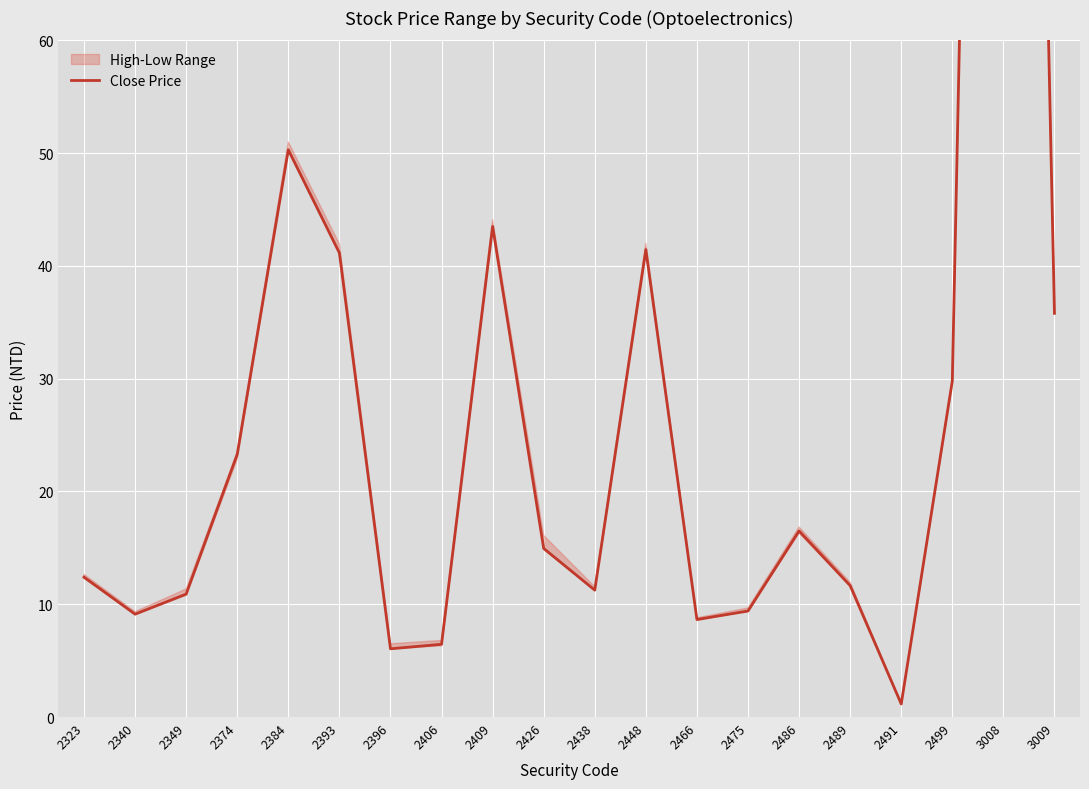

Reading left to right, list all the values displayed in this chart.

12.4	9.1	10.9	23.3	50.3	41.1	6.0	6.5	43.5	14.9	11.2	41.5	8.7	9.4	16.5	11.7	1.2	29.8	245.5	35.8